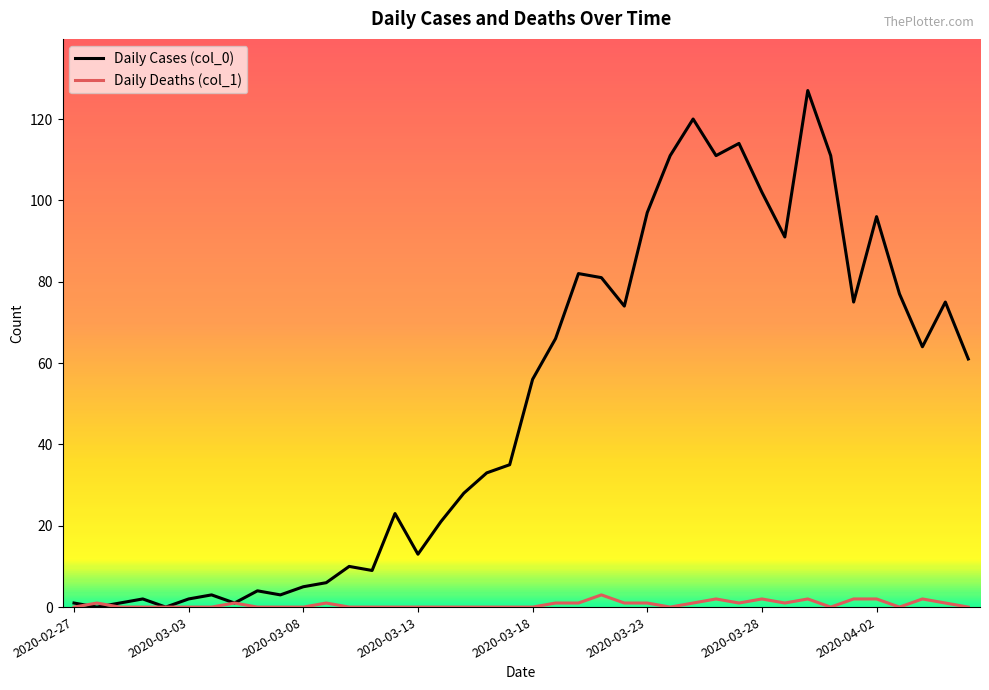

Rank the series by their average value, from lowest to highest.

Daily Deaths (col_1), Daily Cases (col_0)